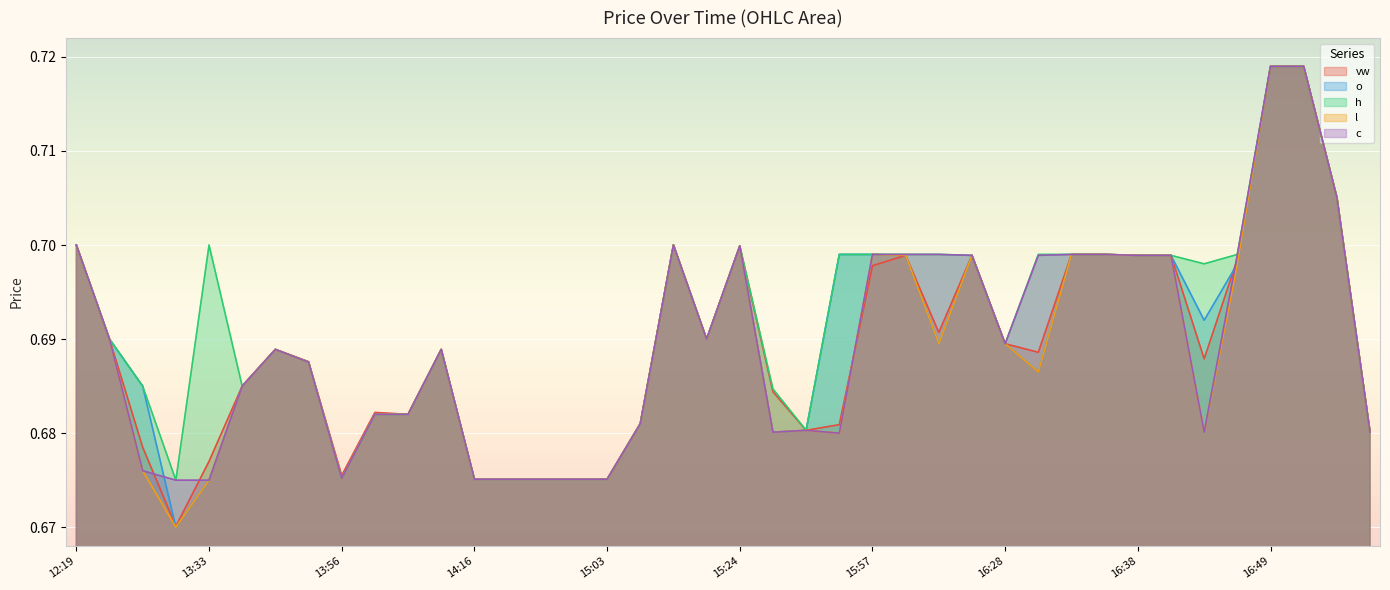

The value of o at 14:16 is 0.4. True or false?

False